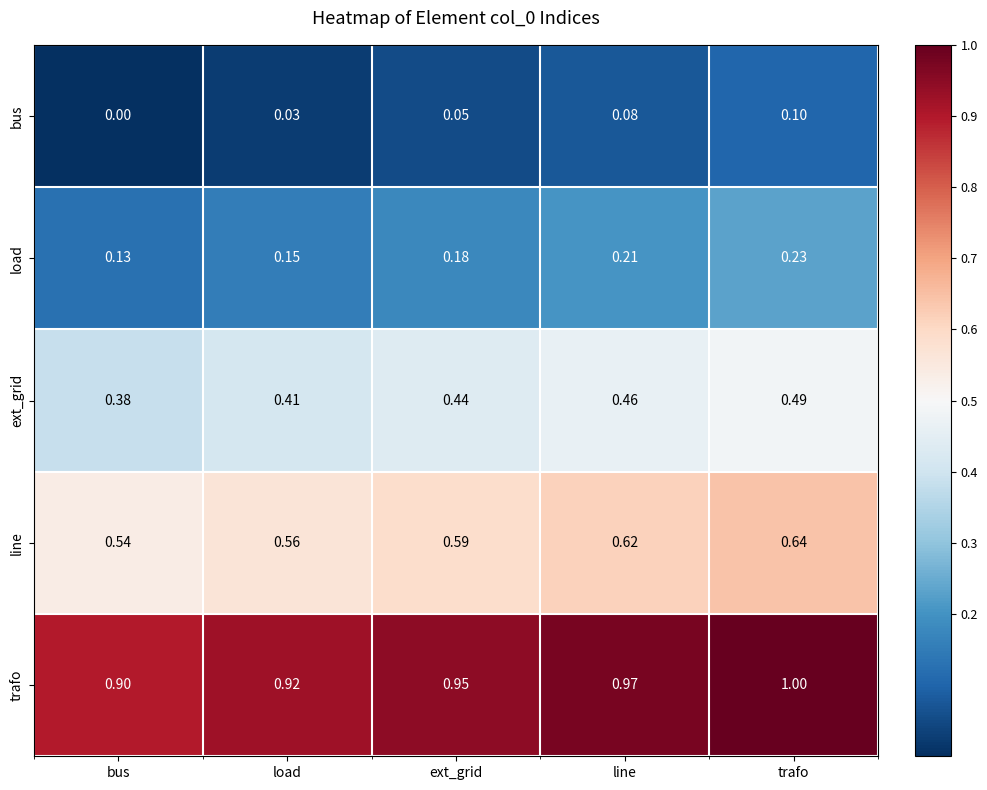

Where is ext_grid nearest to the value 0?

bus